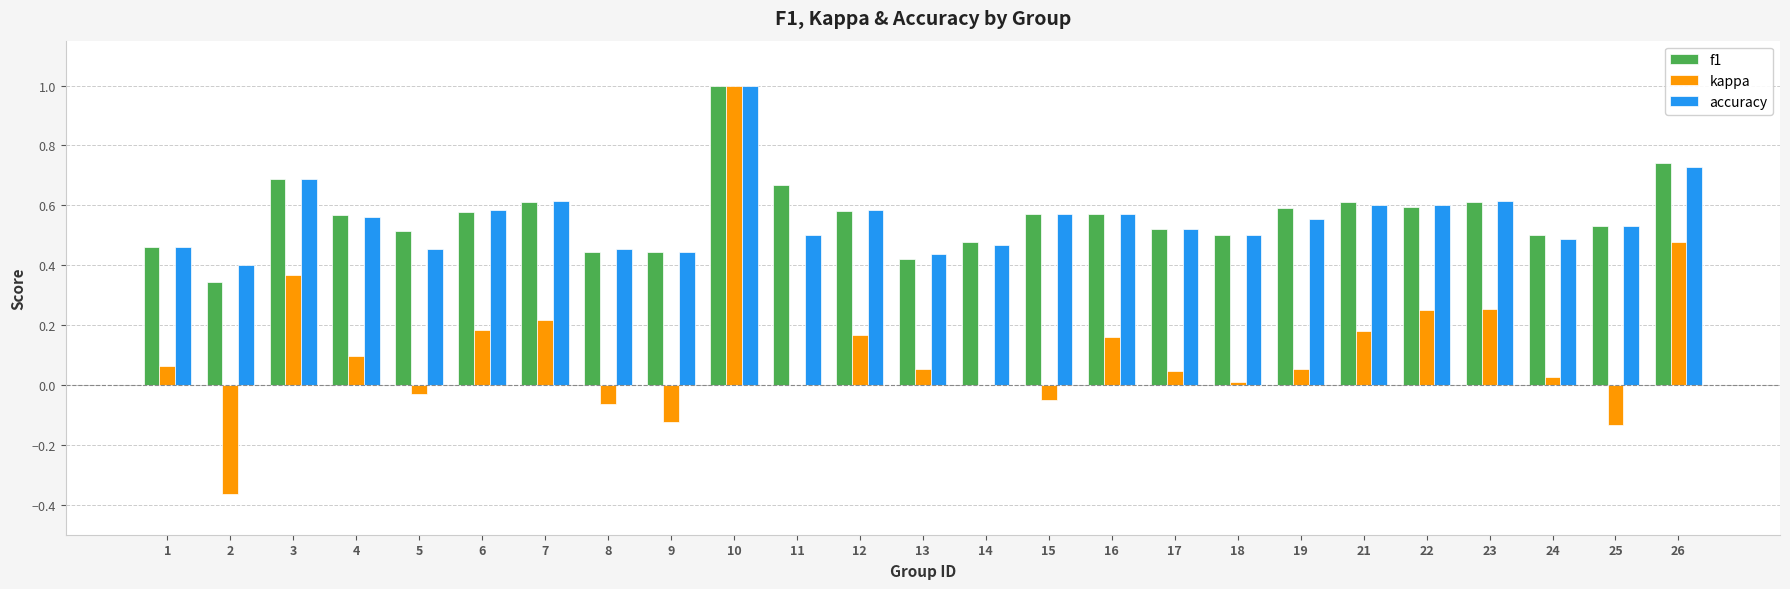

Where is accuracy nearest to the value 0?

2